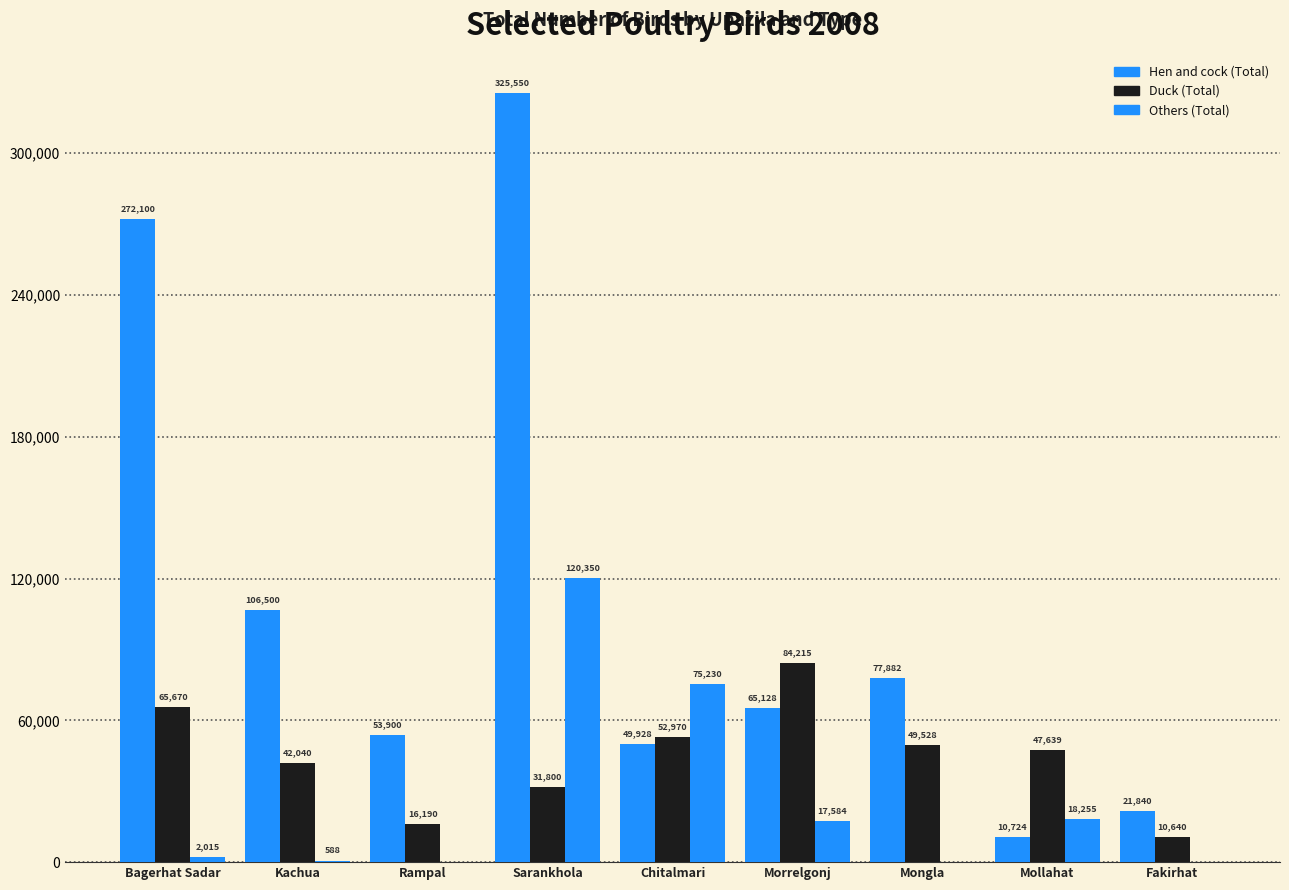

Count the number of data series in this chart.

3